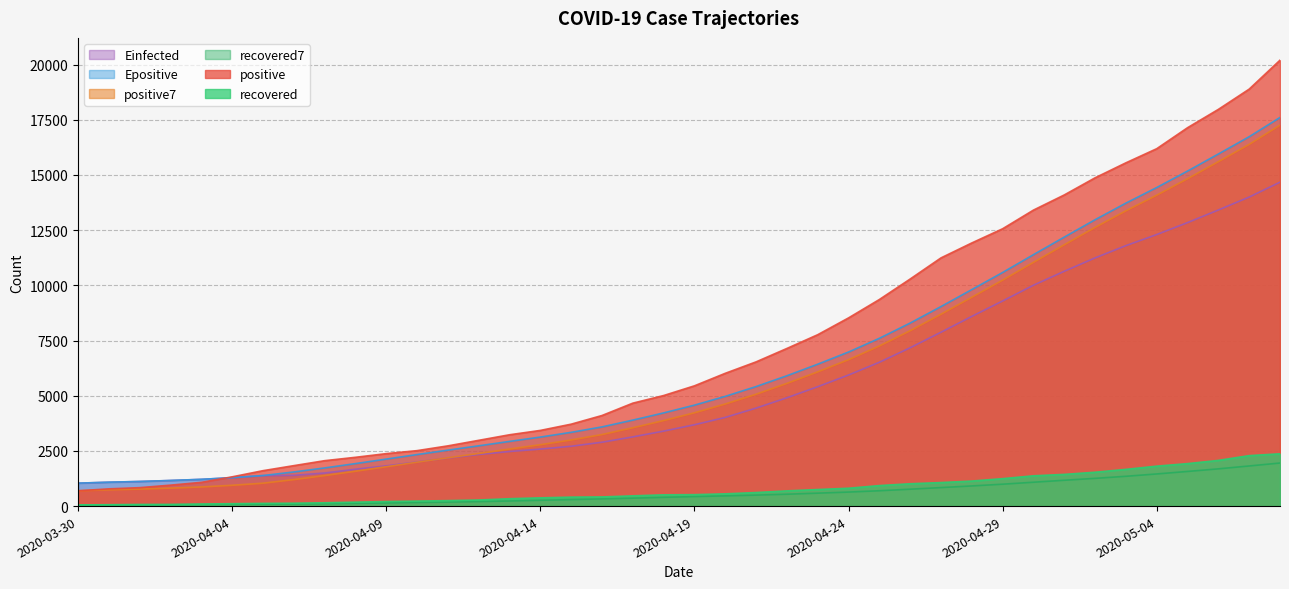

Which series has the widest spread of values?

positive